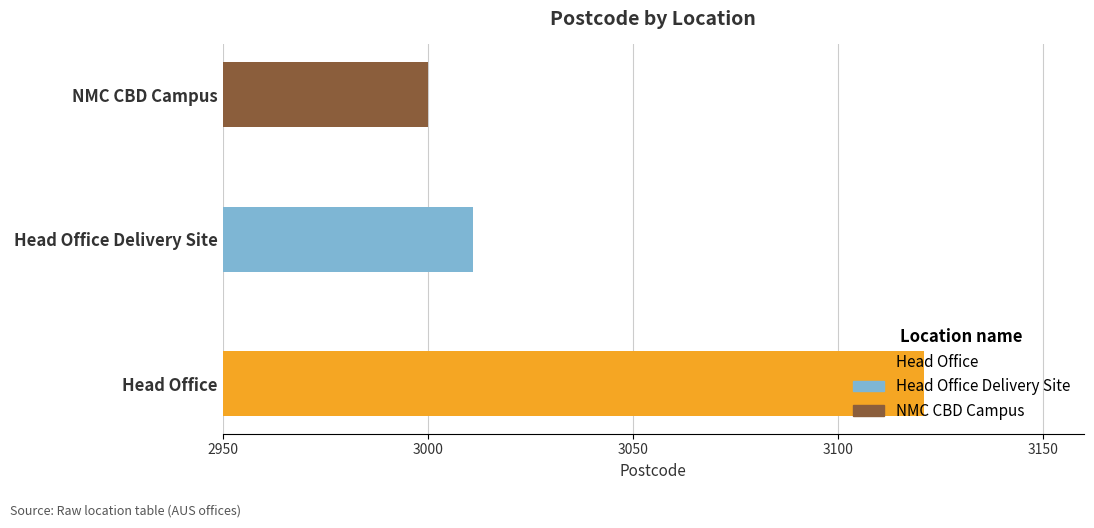

Approximately how many times larger is the value at NMC CBD Campus compared to Head Office?

1.0